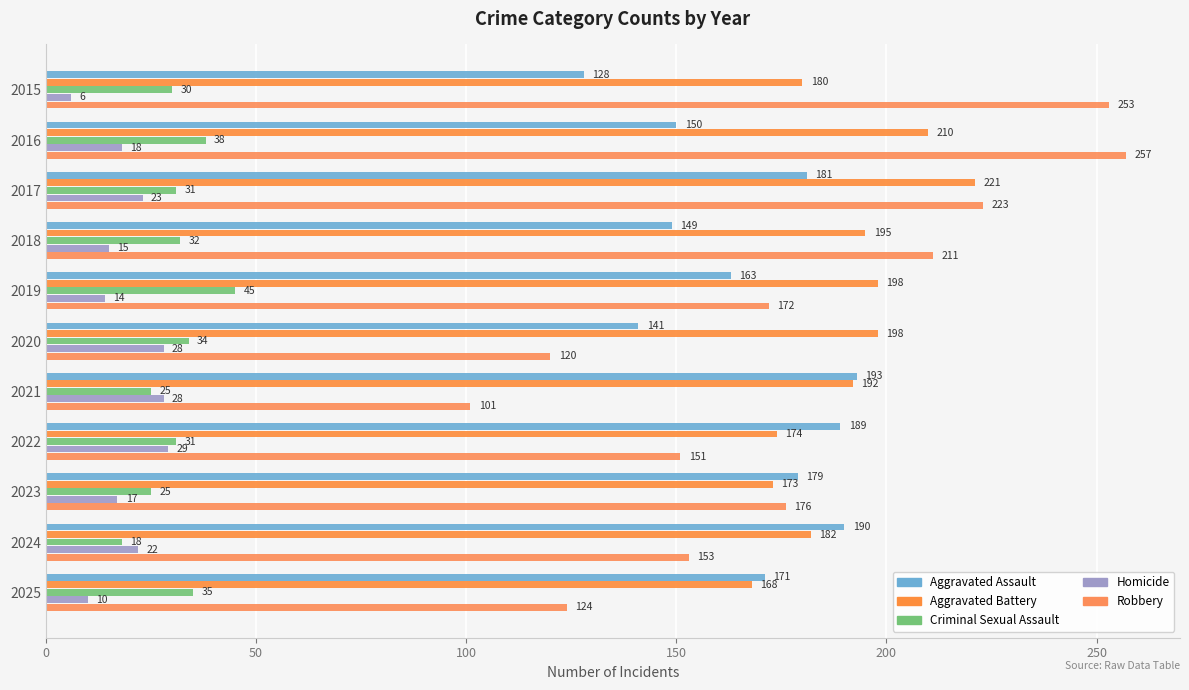

What are all the series names shown in the legend?

Aggravated Assault, Aggravated Battery, Criminal Sexual Assault, Homicide, Robbery